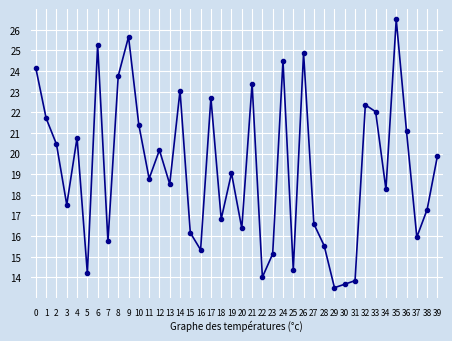

List the labels in order of value, largest first.

35, 9, 6, 26, 24, 0, 8, 21, 14, 17, 32, 33, 1, 10, 36, 4, 2, 12, 39, 19, 11, 13, 34, 3, 38, 18, 27, 20, 15, 37, 7, 28, 16, 23, 25, 5, 22, 31, 30, 29